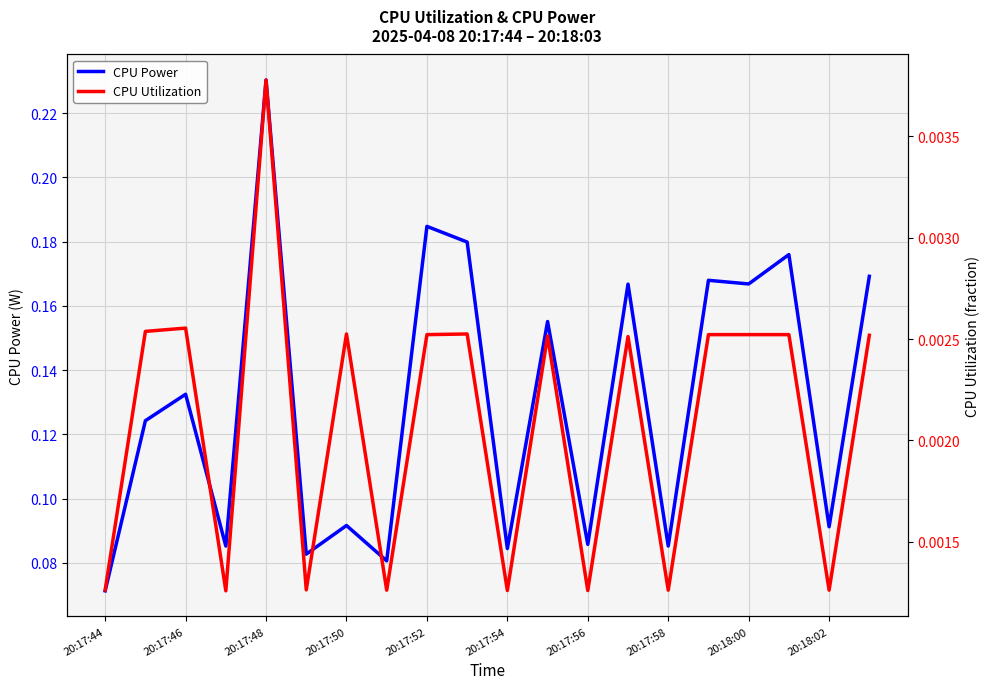

What is the greatest value displayed?

0.2